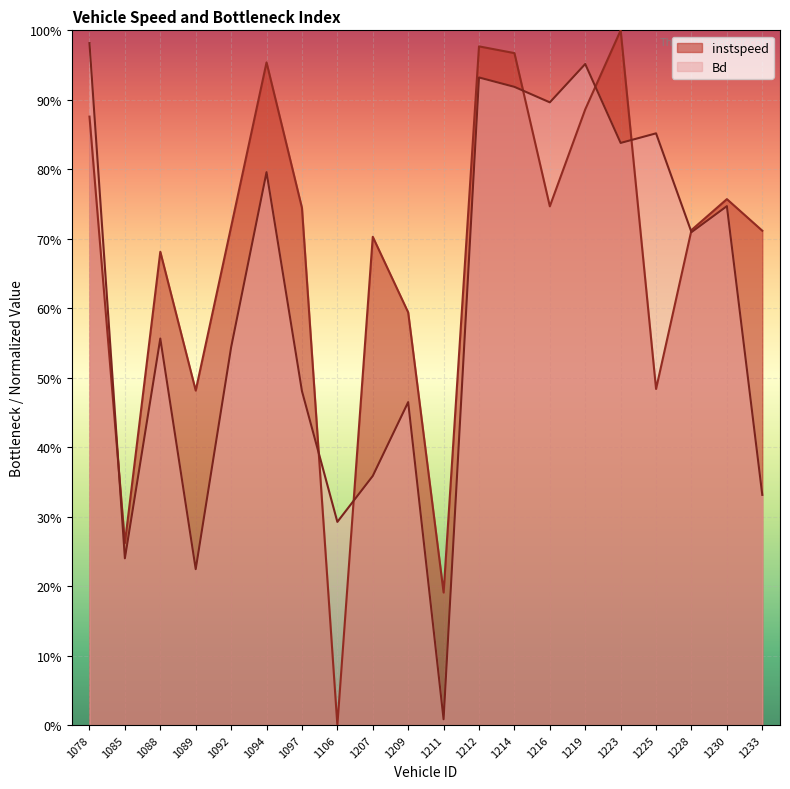

Reading left to right, list all the values displayed in this chart.

instspeed: 1078=0.9	1085=0.3	1088=0.7	1089=0.5	1092=0.7	1094=1.0	1097=0.7	1106=0.0	1207=0.7	1209=0.6	1211=0.2	1212=1.0	1214=1.0	1216=0.7	1219=0.9	1223=1.0	1225=0.5	1228=0.7	1230=0.8	1233=0.7
Bd: 1078=1.0	1085=0.2	1088=0.6	1089=0.2	1092=0.5	1094=0.8	1097=0.5	1106=0.3	1207=0.4	1209=0.5	1211=0.0	1212=0.9	1214=0.9	1216=0.9	1219=1.0	1223=0.8	1225=0.9	1228=0.7	1230=0.7	1233=0.3